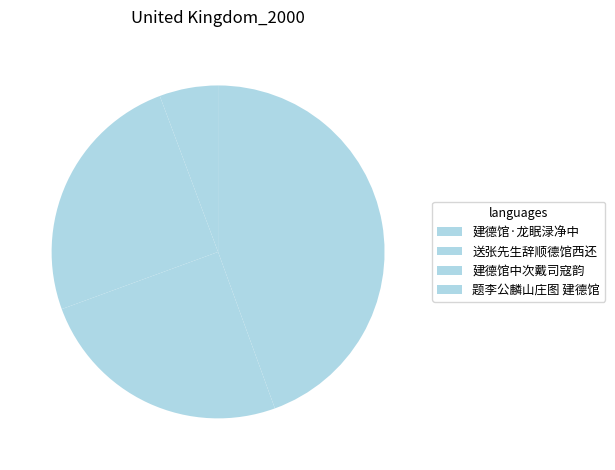

What is the ratio of the value at 建德馆·龙眠渌净中 to the value at 送张先生辞顺德馆西还?

0.2